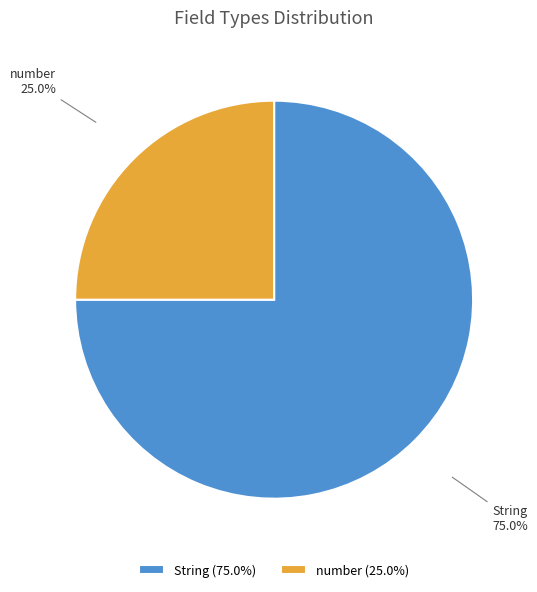

Is there any slice that represents more than half of the pie?

Yes